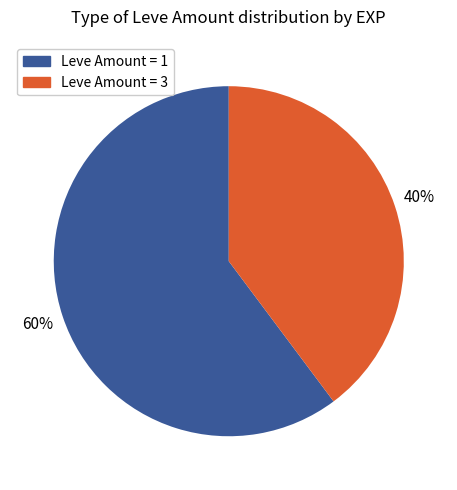

To the nearest percent, what is the difference between the largest and smallest slice percentages?

20%